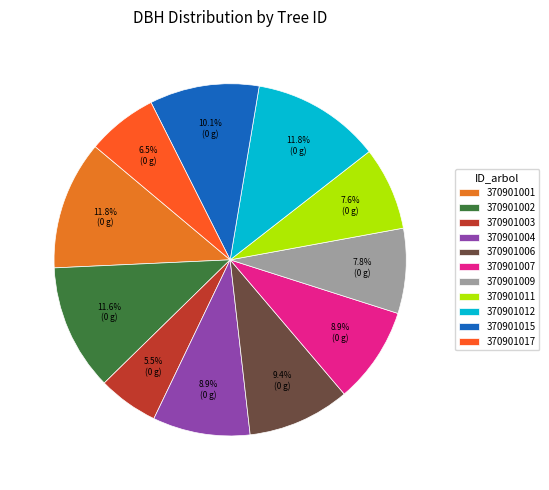

How many segments does this pie chart have?

11